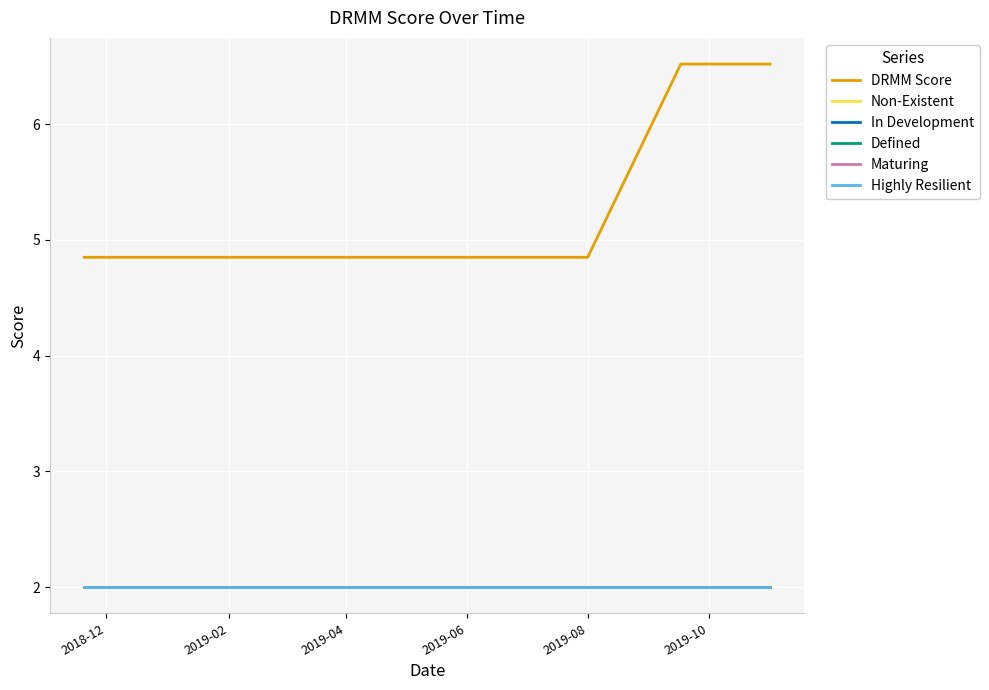

Does the chart have visible grid lines?

Yes